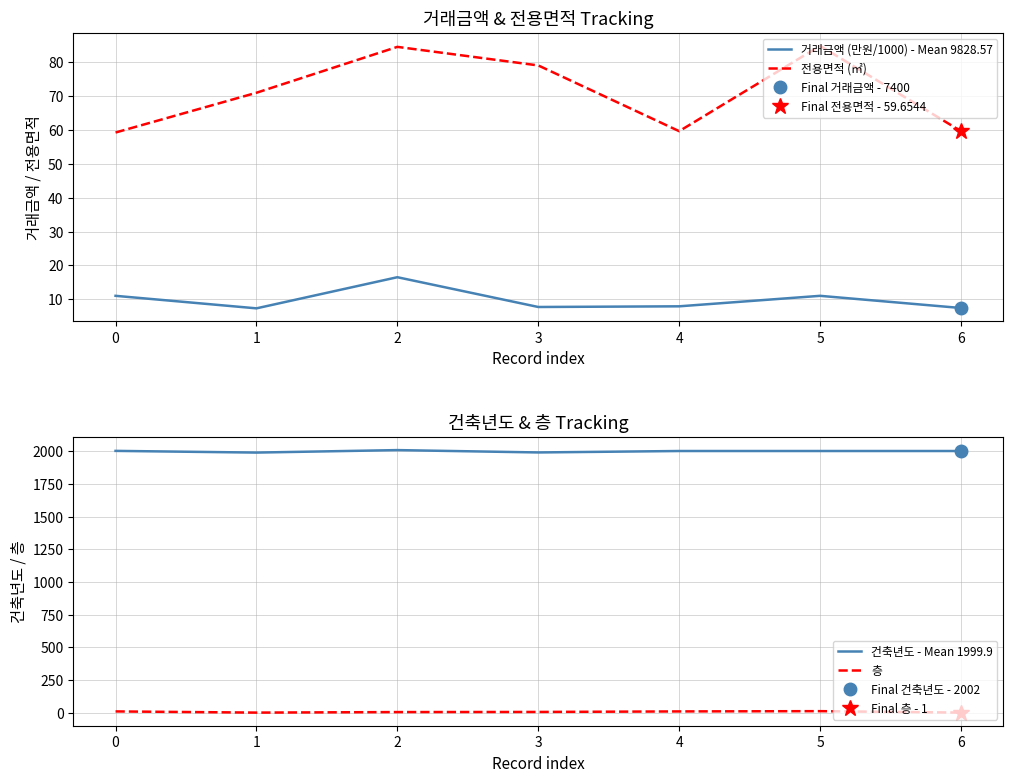

The 거래금액 (만원/1000) - Mean 9828.57 series shows 2.2 at 4. True or false?

False